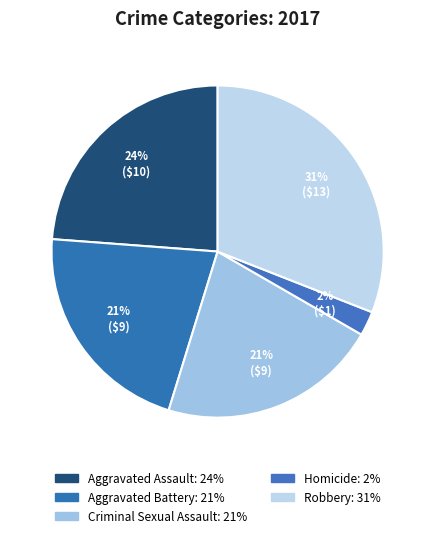

Which slice is the smallest?

Homicide